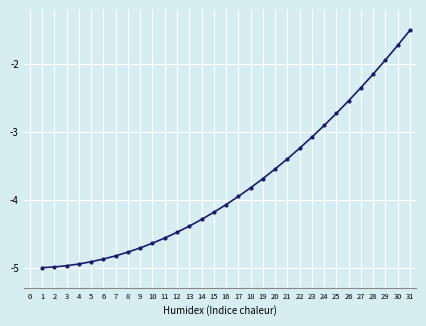

Read the value at 19.

-3.7